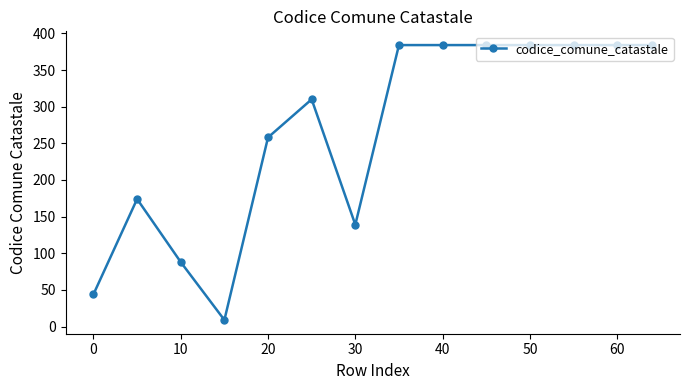

What is the average value?

265